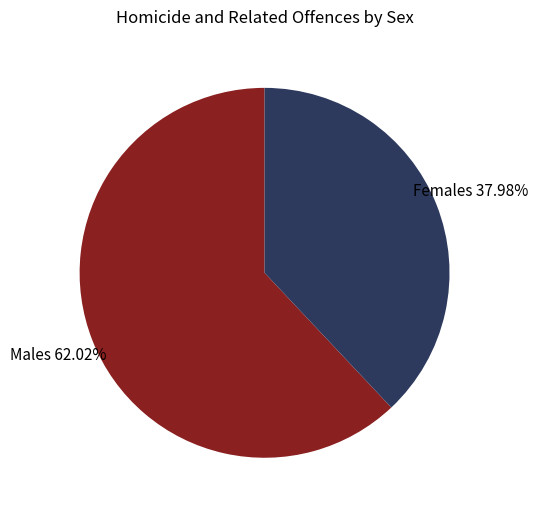

Rank the categories by value from highest to lowest.

Males, Females